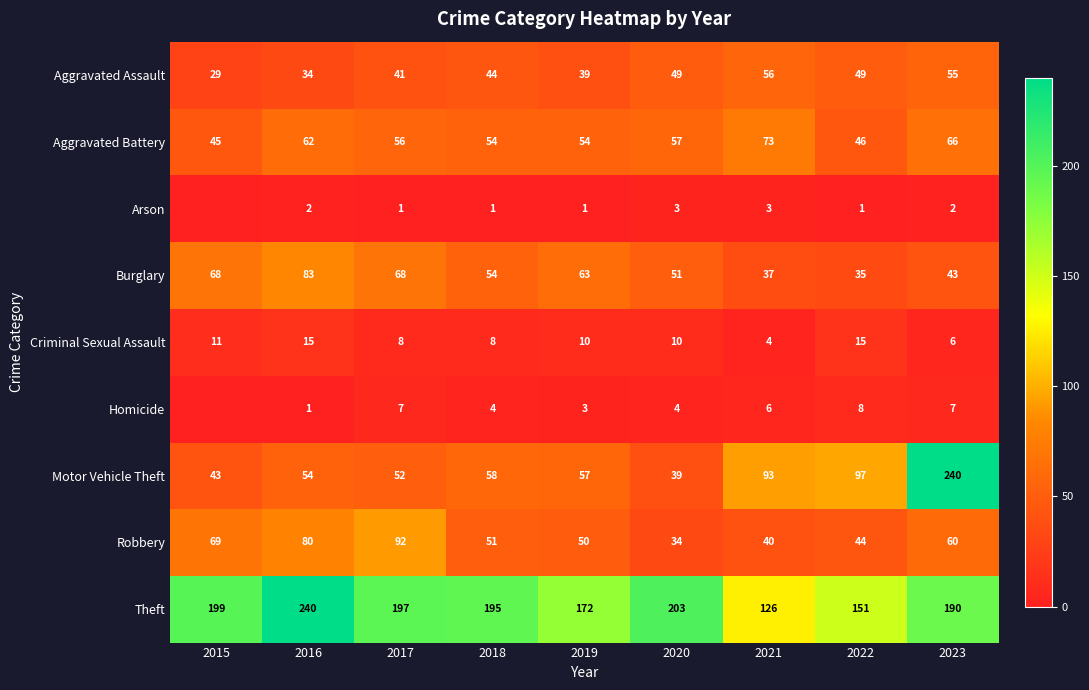

What is the difference between the maximum and minimum values in the Burglary series?

48